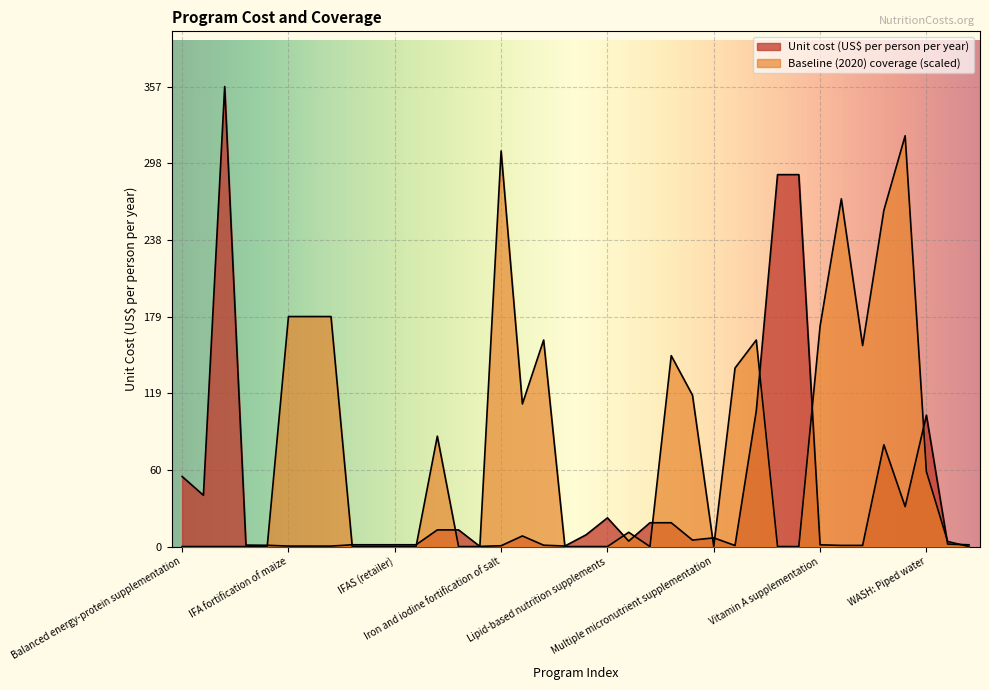

How many data points does each series have?

38